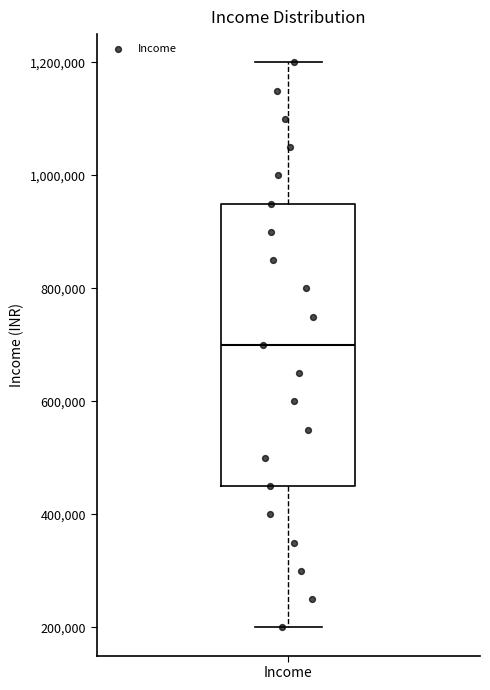

Read this box plot against the y-axis: the position of the median line, the range covered by the box, and the ends of both whiskers. The values are not printed on the chart, so give them approximately, as read against the axis.

median 700000, box 460000 to 960000, whiskers 200000 to 1200000